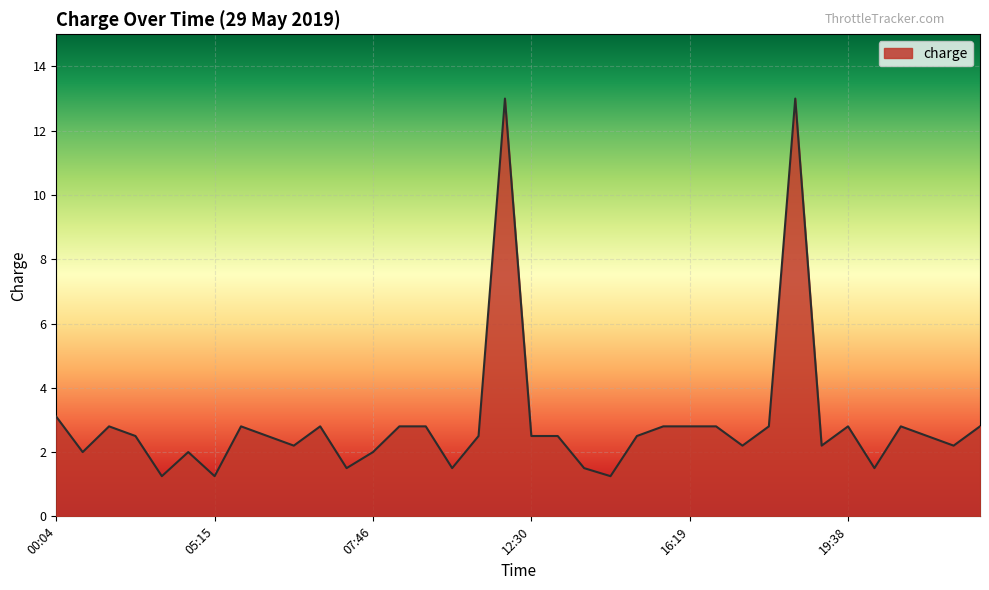

What is the sum of all values?

104.8